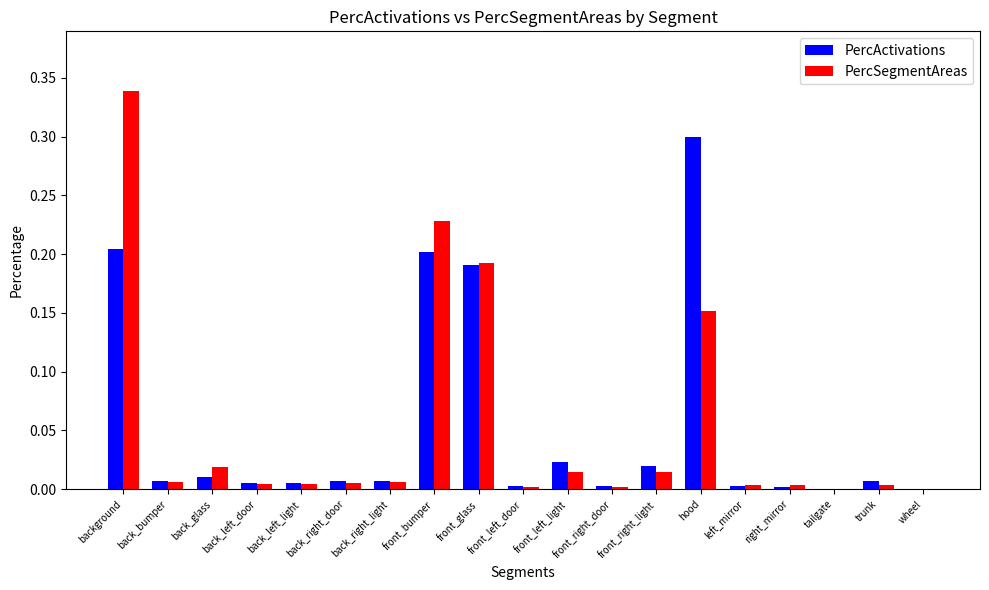

The value of PercSegmentAreas at front_glass is 0.2. True or false?

True